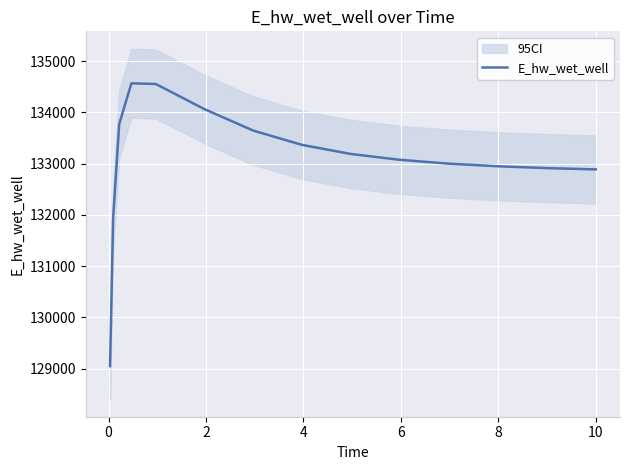

How many lines are shown in the chart?

1